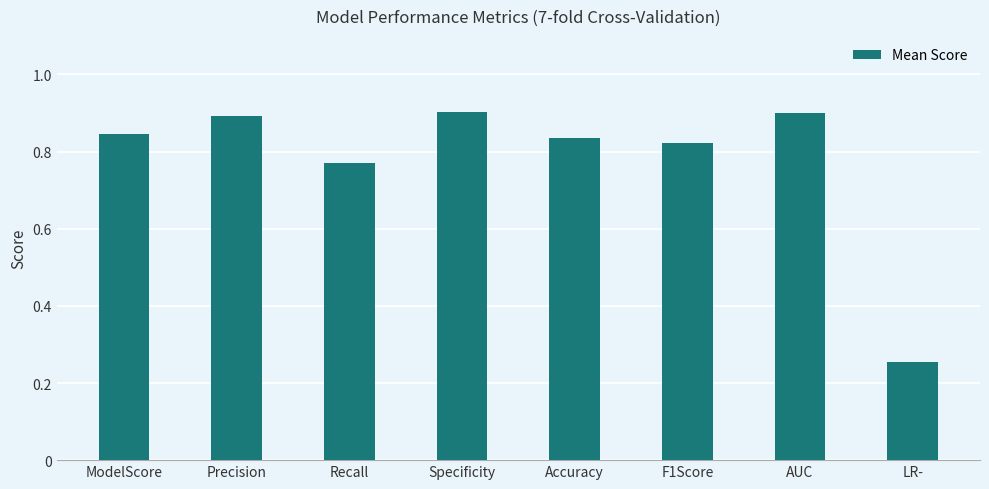

What is the maximum value shown in the chart?

0.9